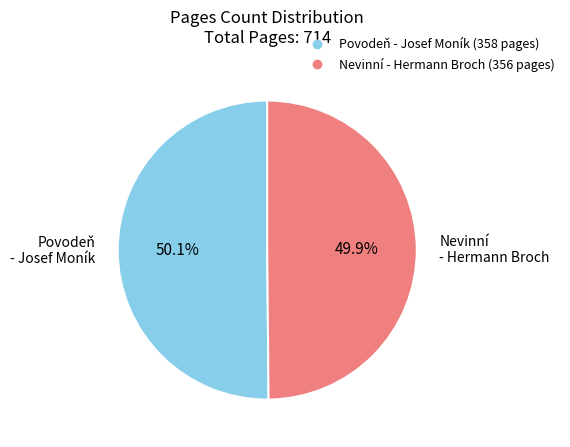

Combined, do Povodeň - Josef Moník and Nevinní - Hermann Broch account for over 50%?

Yes